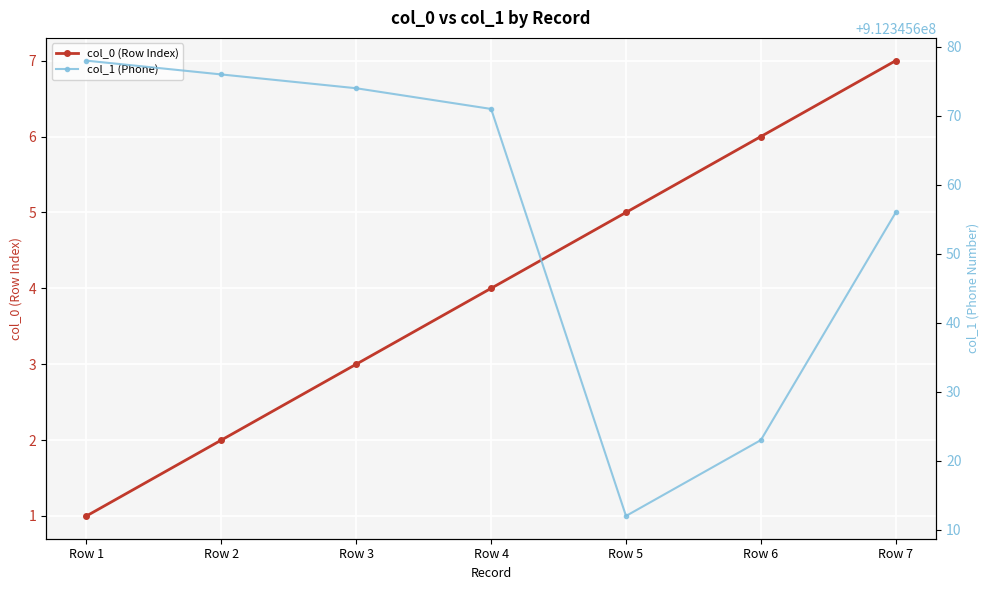

The value of col_0 (Row Index) at Row 6 is 6. True or false?

True